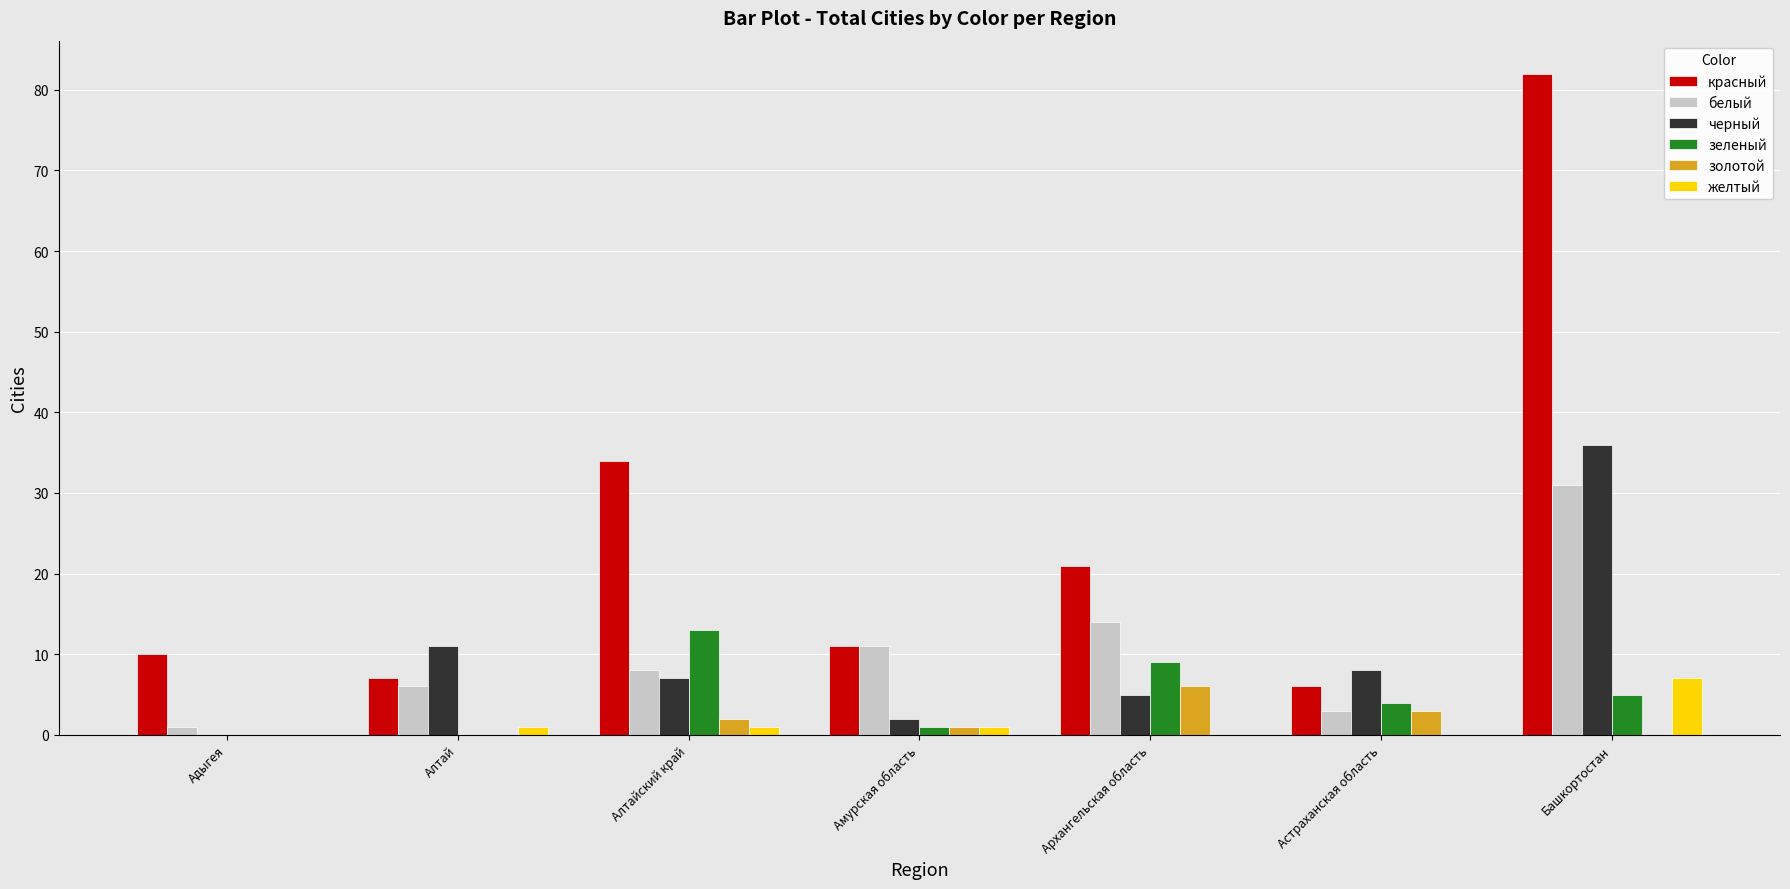

The золотой series shows 4 at Адыгея. True or false?

False